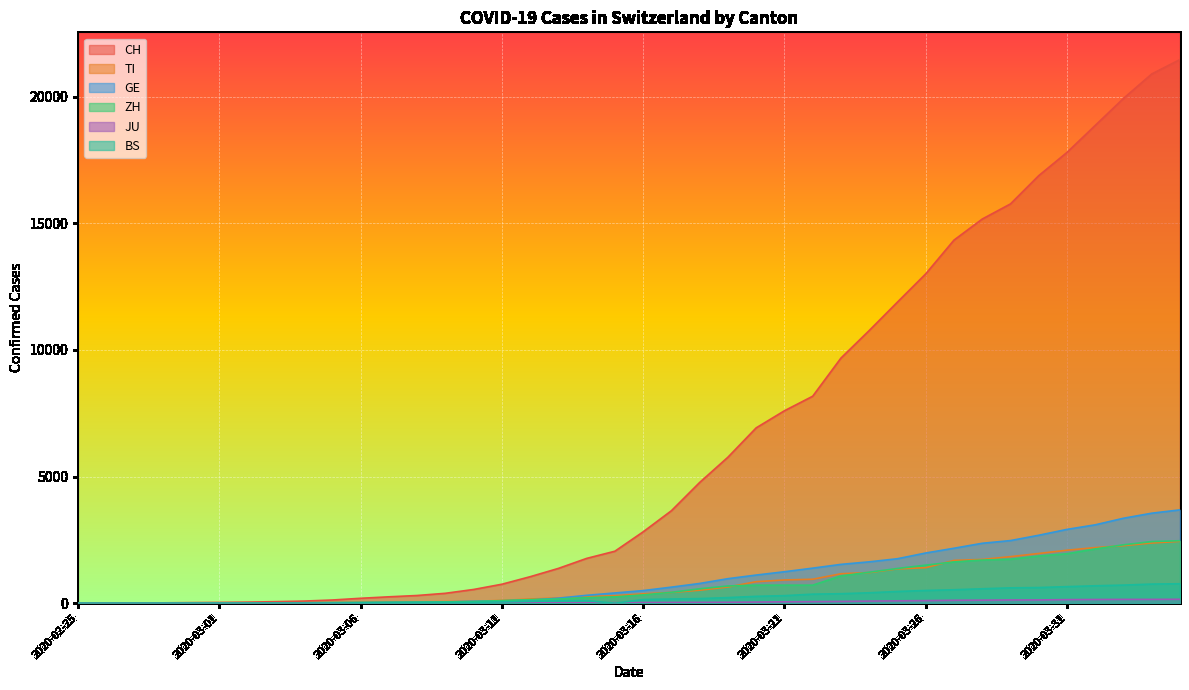

Reading left to right, list all the values displayed in this chart.

CH: 0	2	6	13	22	30	41	60	83	125	193	251	303	390	541	748	1045	1373	1768	2052	2817	3651	4767	5764	6923	7598	8172	9679	10766	11890	13004	14337	15169	15767	16883	17800	18867	19933	20899	21469
TI: 0	1	1	1	2	2	4	8	13	25	28	41	49	61	75	108	163	206	265	293	368	426	511	638	849	916	945	1162	1209	1354	1401	1688	1727	1837	1962	2091	2195	2271	2377	2442
GE: 0	1	1	4	7	10	11	14	14	17	21	32	40	50	75	91	123	197	310	403	497	633	778	967	1110	1241	1383	1532	1632	1755	1981	2169	2365	2472	2682	2914	3094	3354	3553	3685
ZH: 0	0	2	2	6	7	10	13	15	23	29	34	40	49	62	101	140	163	218	250	326	429	568	679	711	711	711	1075	1223	1370	1502	1629	1703	1735	1861	1952	2141	2305	2433	2466
JU: 0	0	1	1	1	1	1	2	2	4	4	5	5	7	7	7	12	17	18	19	25	29	32	36	44	54	61	69	82	92	100	114	119	127	128	140	145	149	149	154
BS: 0	0	1	1	1	1	1	3	3	8	15	21	24	28	33	49	73	92	100	0	143	164	181	220	270	297	356	374	410	462	501	530	569	605	617	653	687	714	754	767